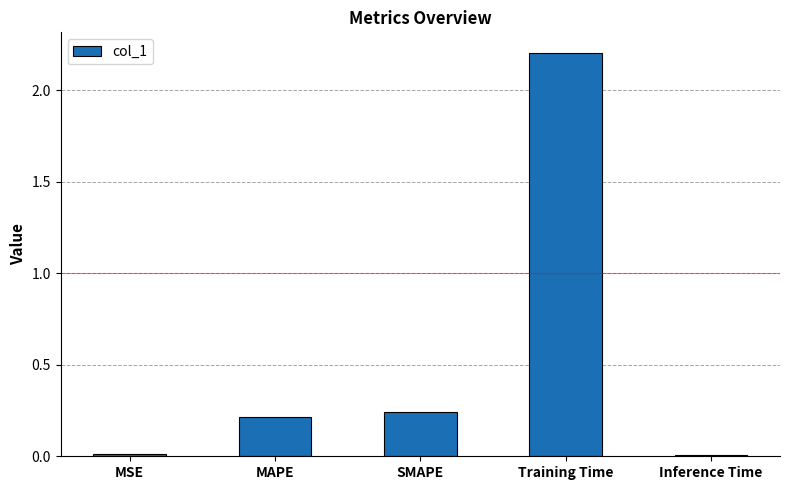

Is it true that the value at MAPE is 0.1?

False